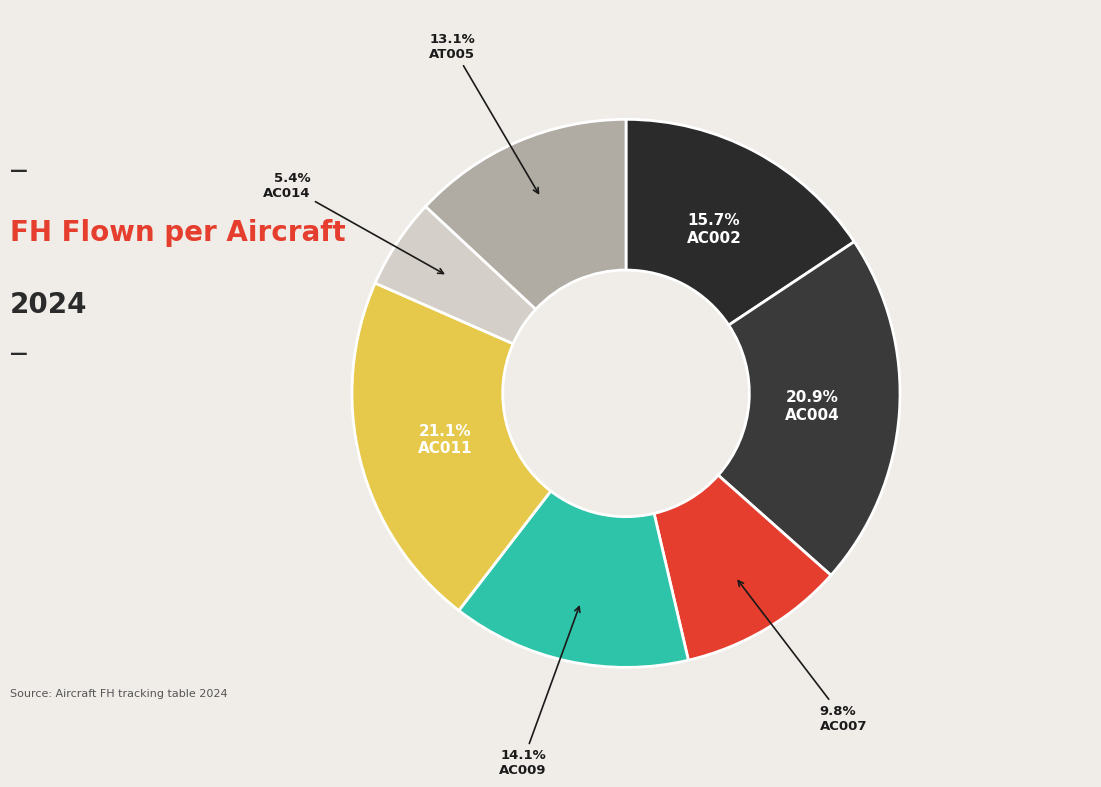

Combined, what portion of the pie is AC002 and AC009?

29.8%